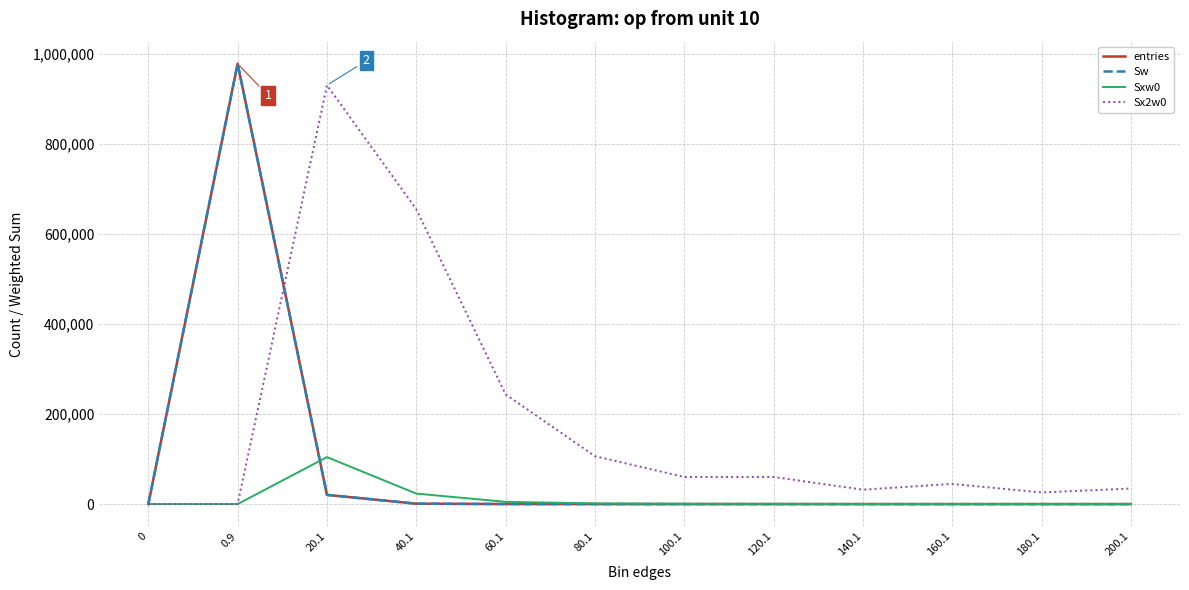

At how many categories does at least one series exceed 853417?

2